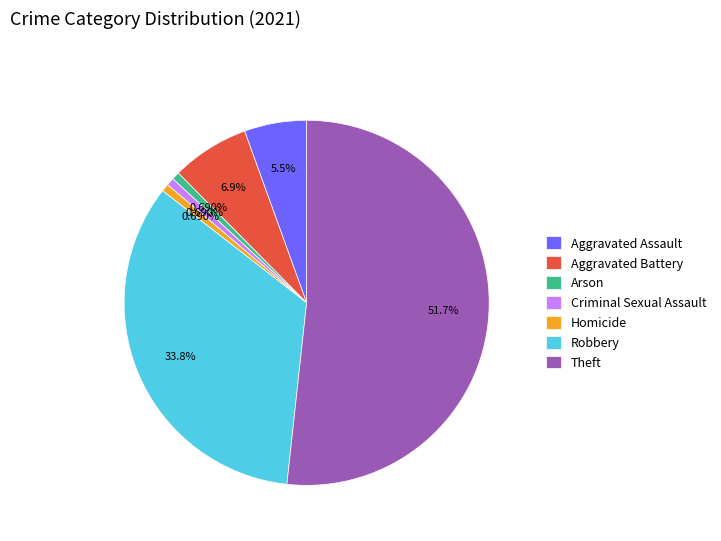

What is the ratio of the value at Criminal Sexual Assault to the value at Aggravated Battery?

0.1